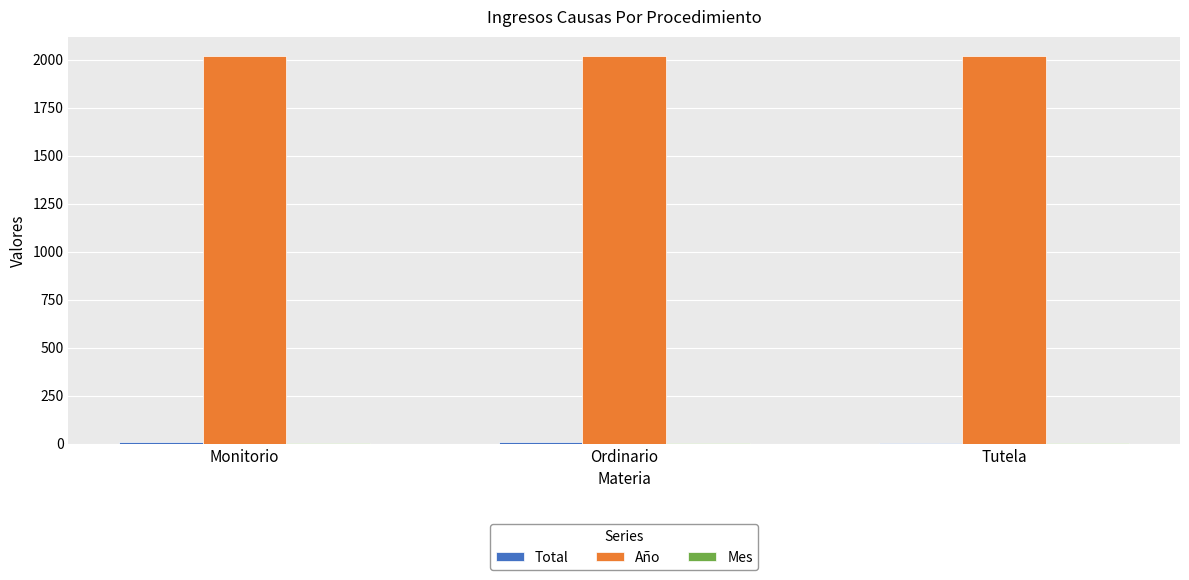

What is the approximate value of Año at Monitorio?

2019